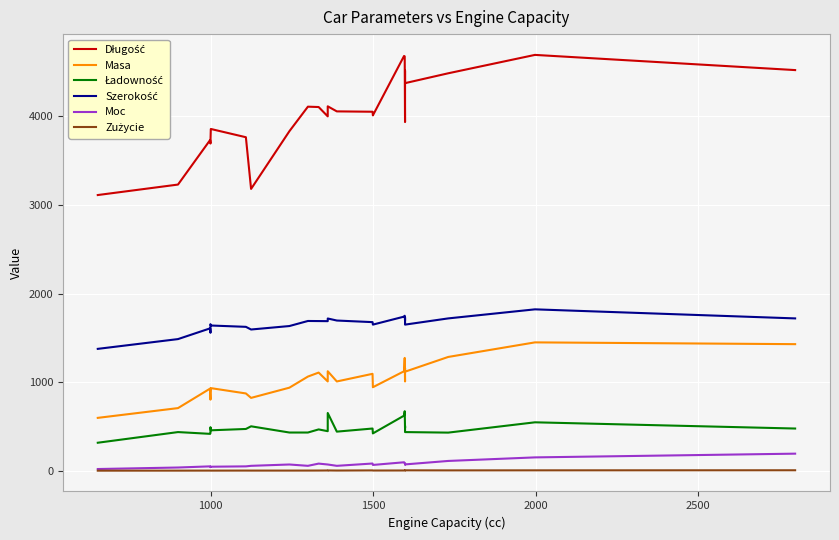

How many values in the Masa series exceed 1010?

11